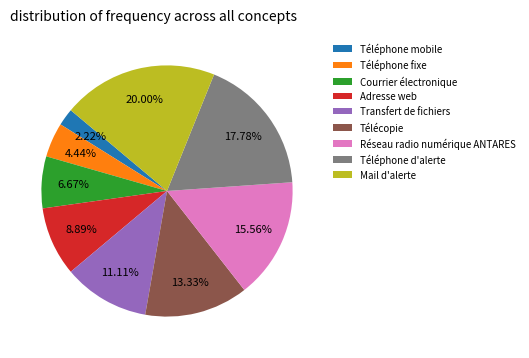

Which category has the smallest portion of the pie?

Téléphone mobile